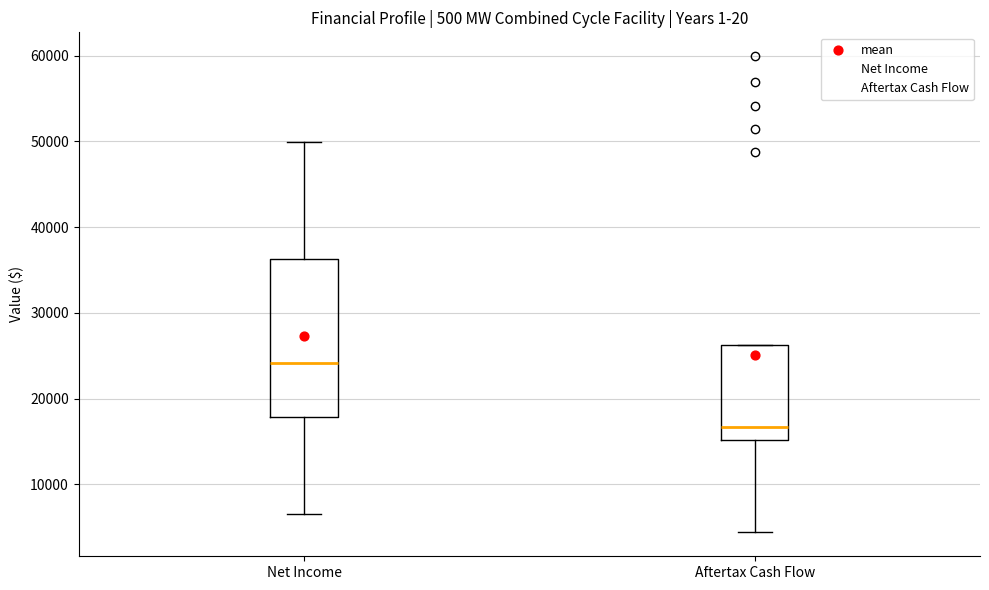

Where is the upper edge of the box for Aftertax Cash Flow on the y-axis? The values are not printed on the chart, so give them approximately, as read against the axis.

26000